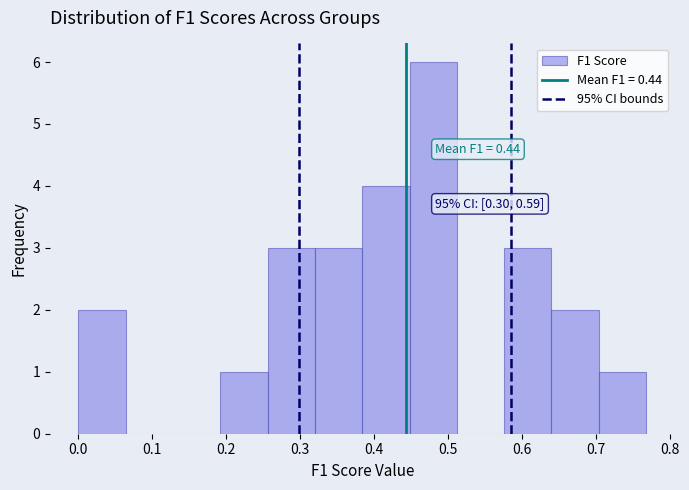

Which range on the x-axis has the tallest bar?

0.45 to 0.51